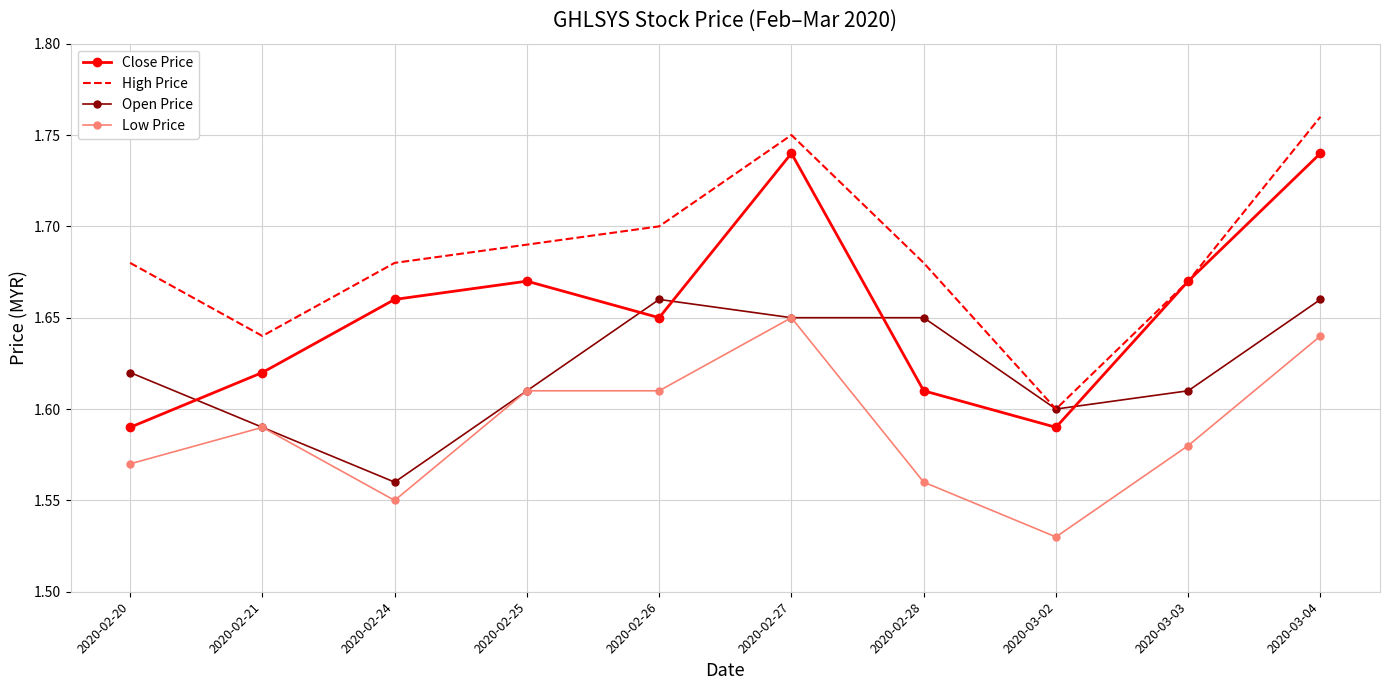

What are all the series names shown in the legend?

Close Price, High Price, Open Price, Low Price